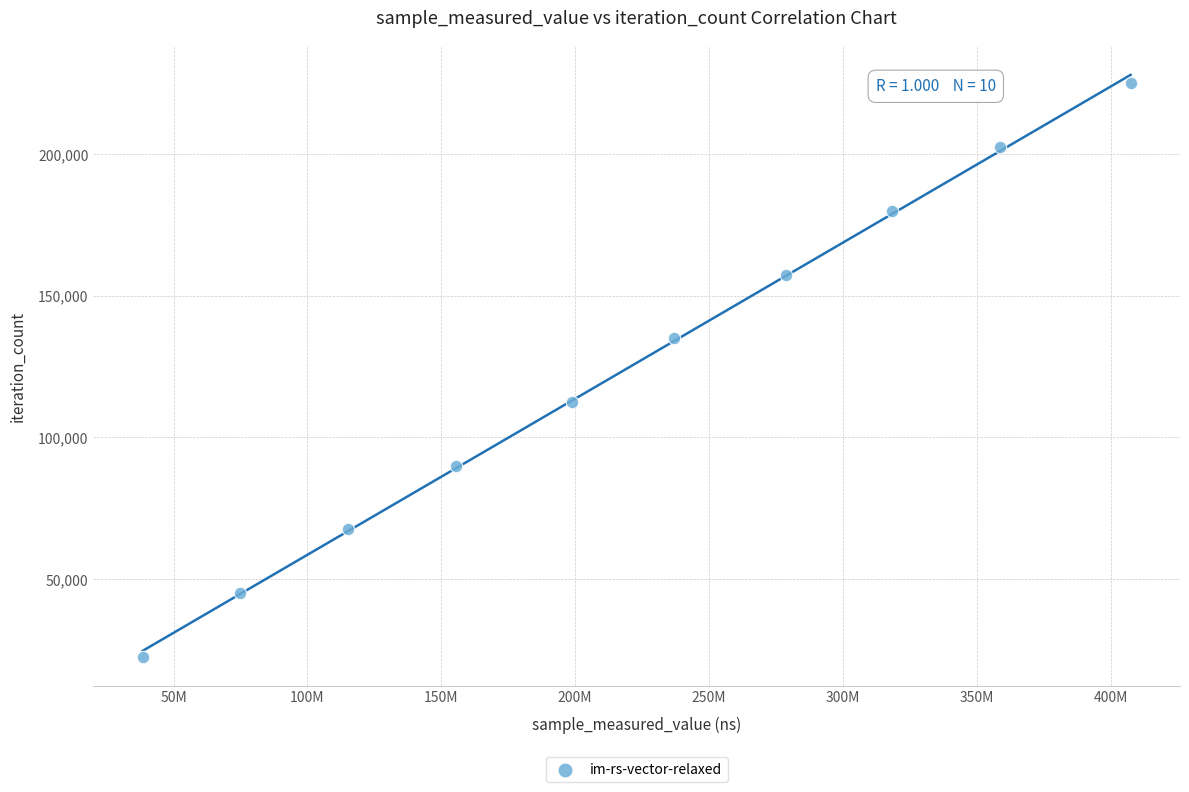

What is the range of Y values (max minus min)?

202500